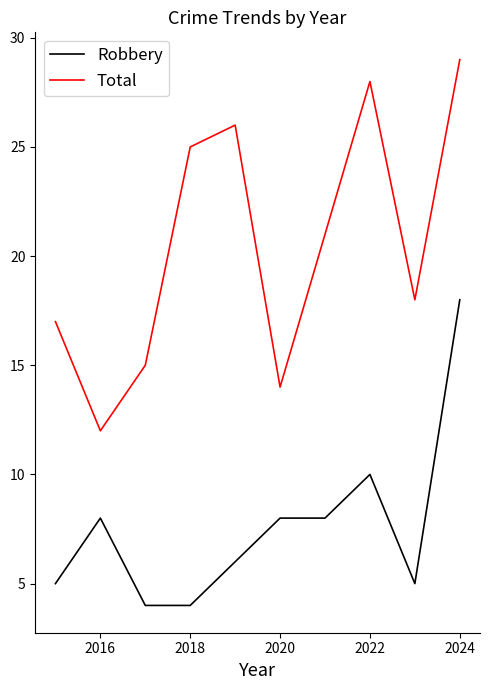

Which series has the largest total across all categories?

Total